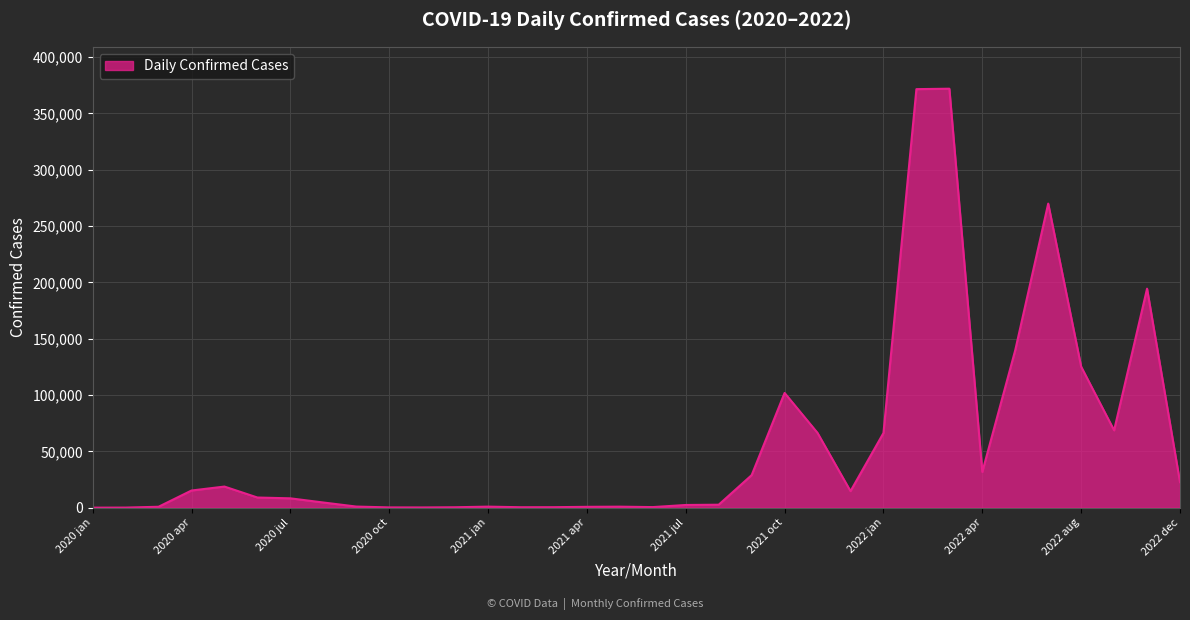

What is the maximum value shown in the chart?

372004